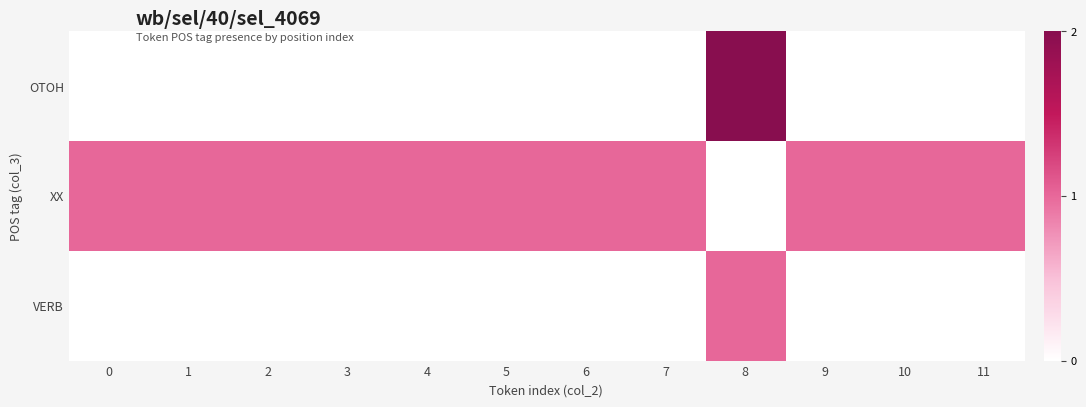

What is the spread (max minus min) of values at 0?

1